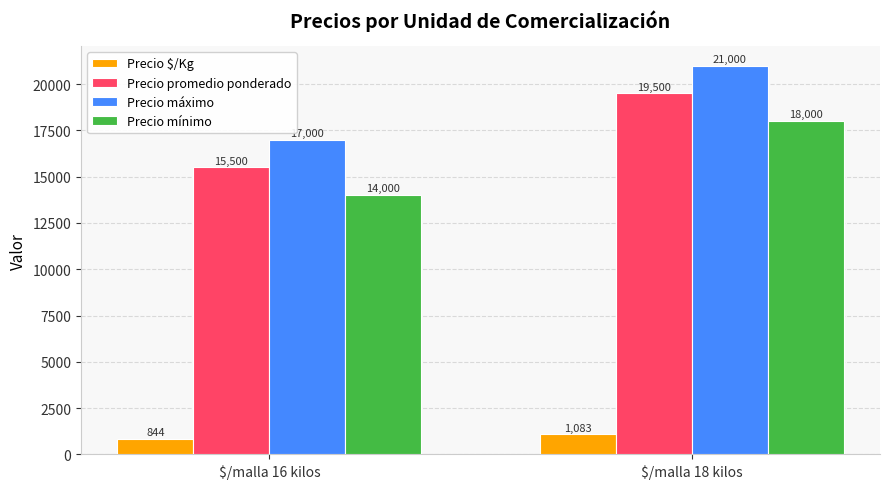

What is the label of the 2nd bar from the right?

$/malla 16 kilos